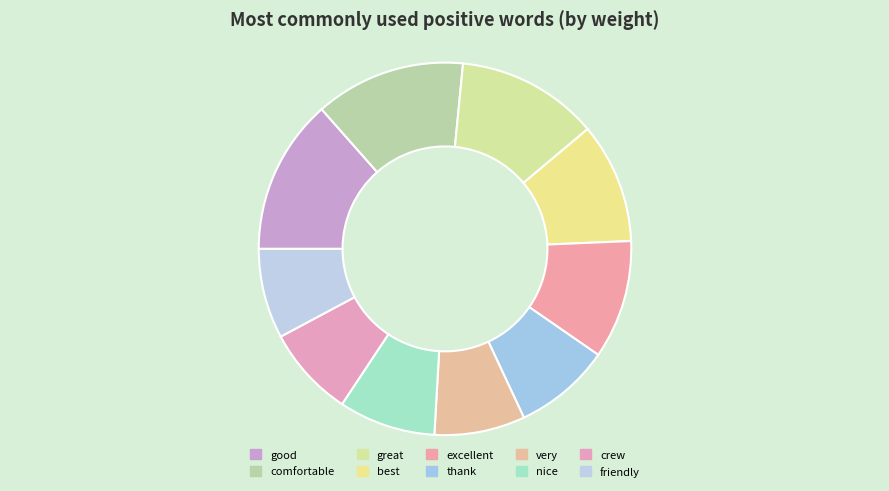

Is the sum of comfortable and best greater than half?

No